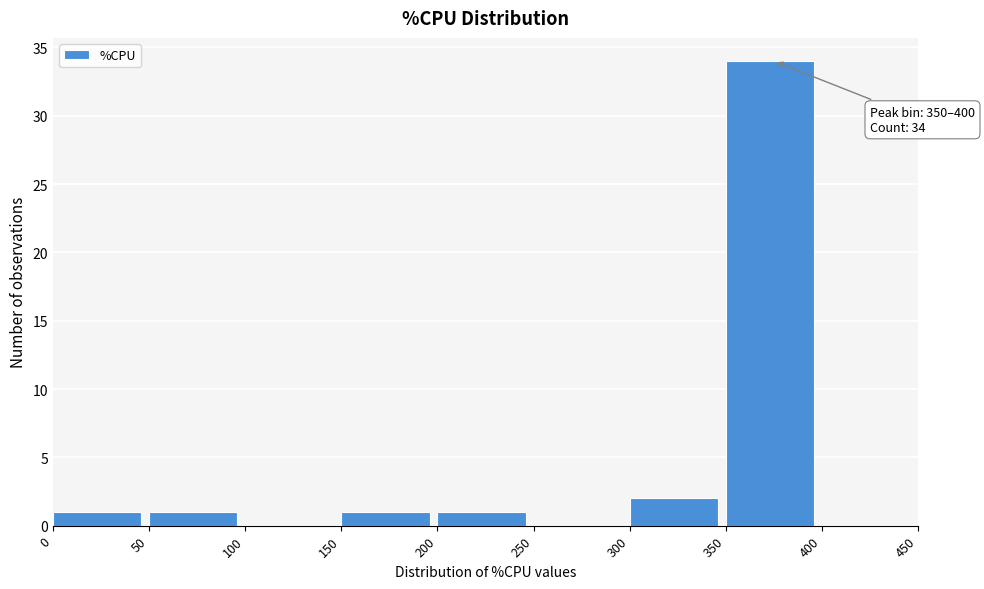

Which range on the x-axis has the tallest bar?

350 to 400